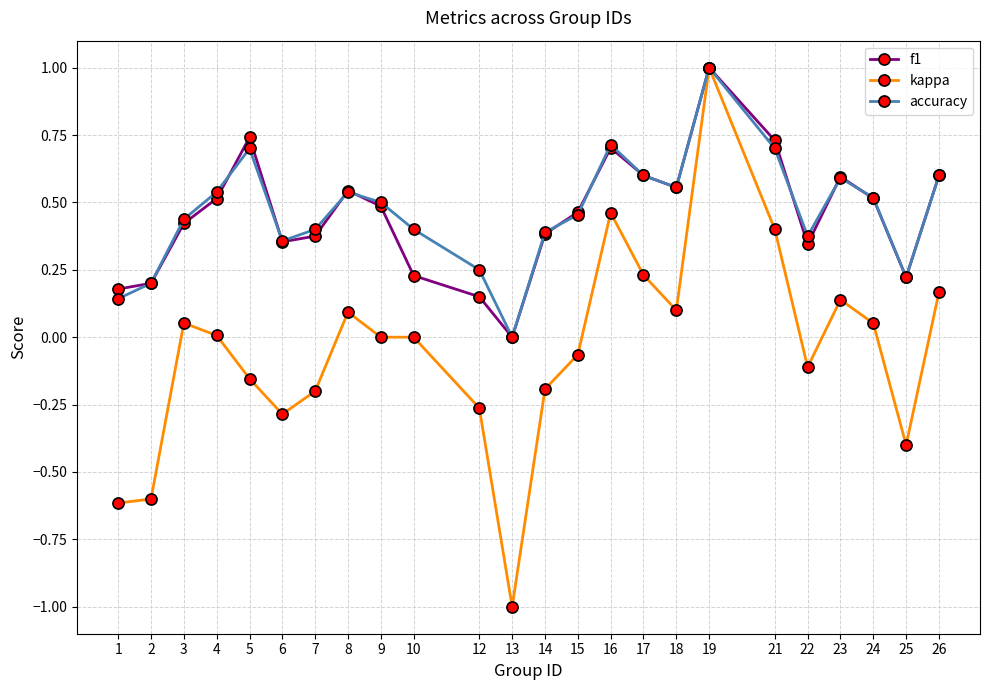

What is the maximum value shown in the chart?

1.0